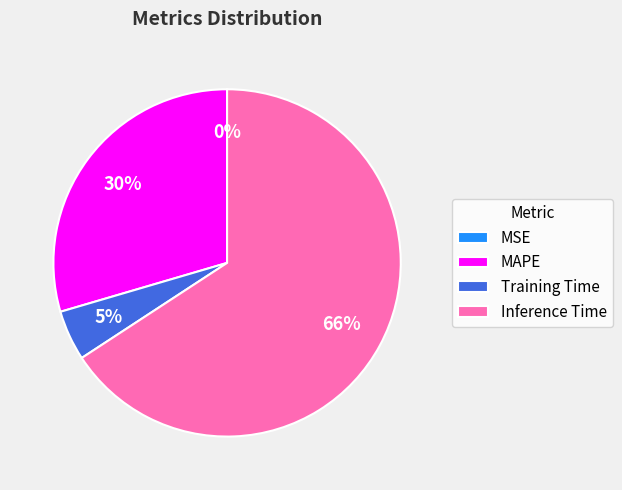

To the nearest percent, what is the average slice percentage?

25%